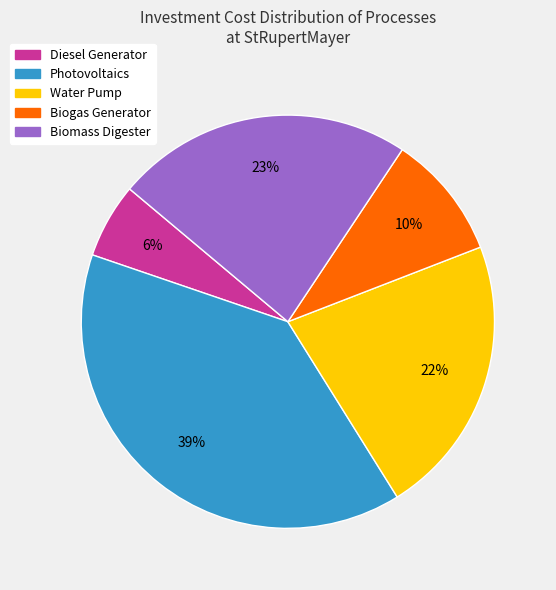

To the nearest percent, what is the difference between the Water Pump and Photovoltaics slice percentages?

17%